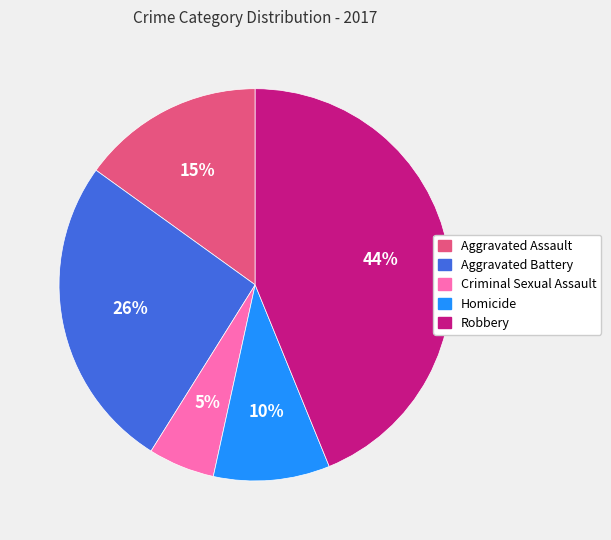

The Aggravated Battery slice represents 26% of the pie. True or false?

True